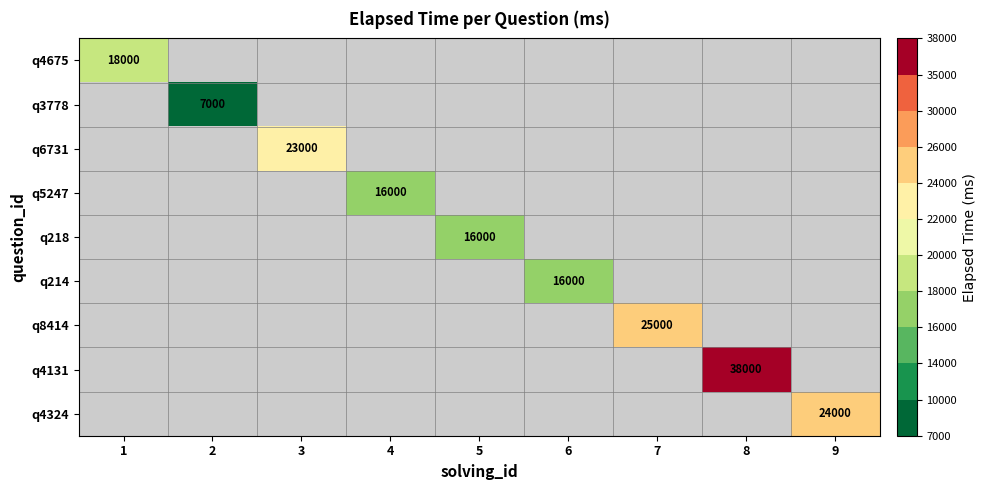

Is it true that q6731 equals 7307 at 3?

False